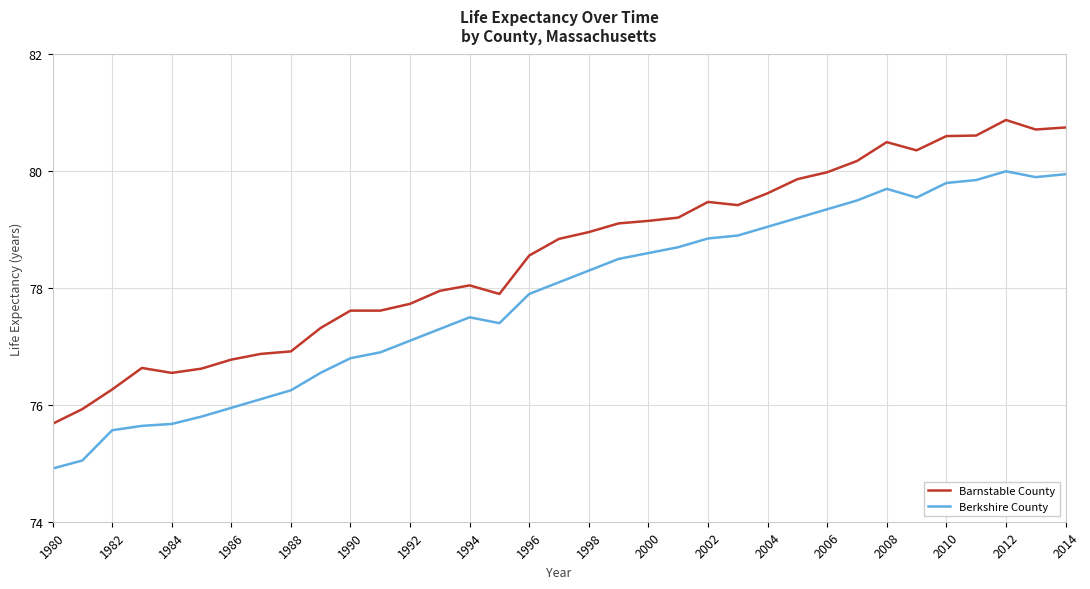

What is the lowest value of the Barnstable County series?

75.7